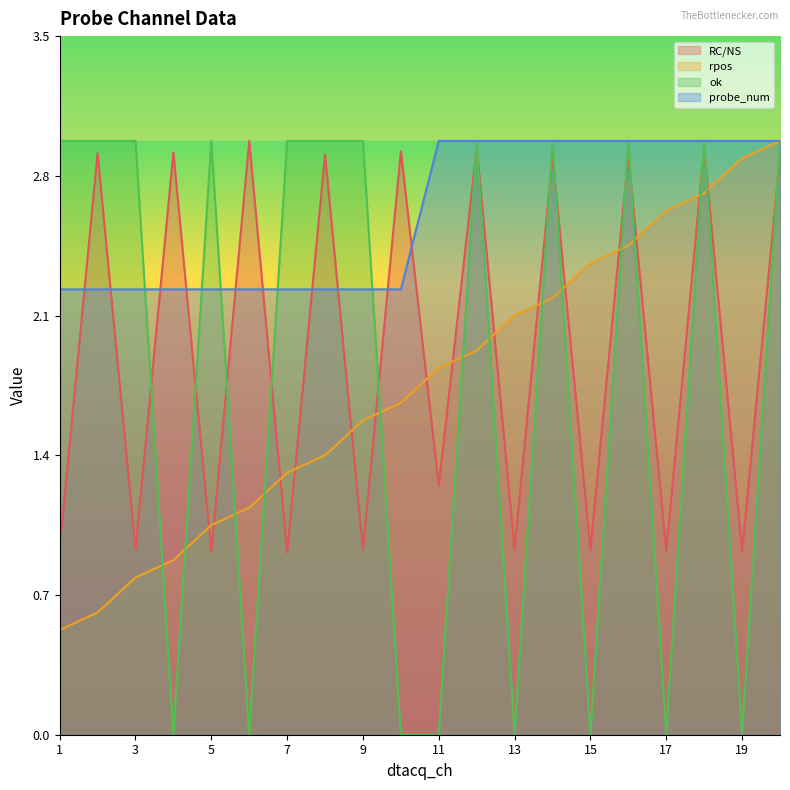

List the series in order of their peak value, highest first.

RC/NS, rpos, ok, probe_num